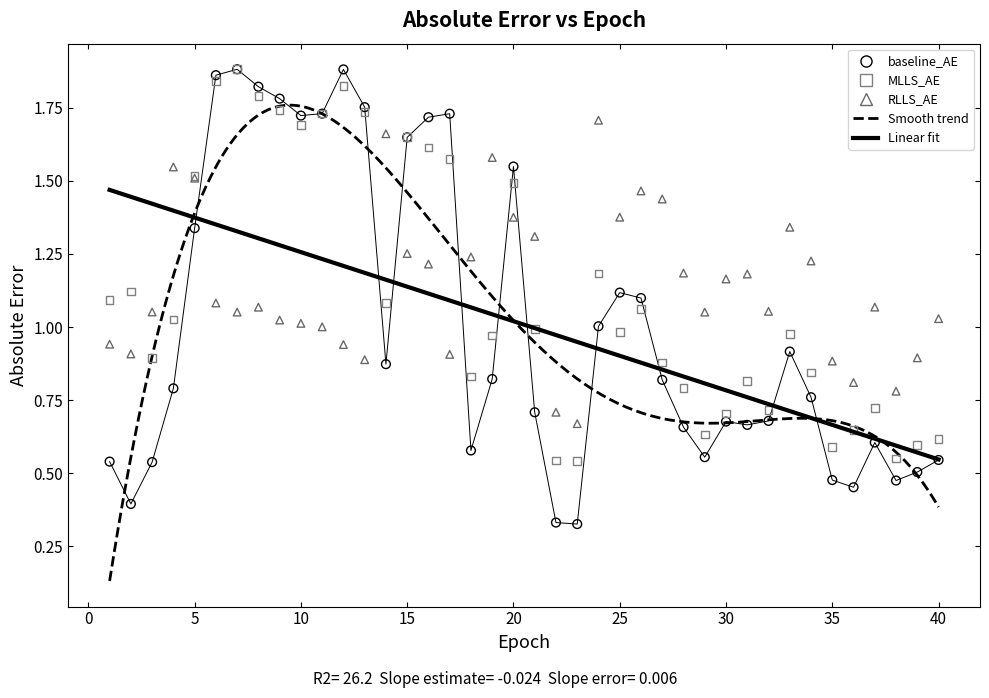

Which series has the largest Y range (max minus min)?

baseline_AE